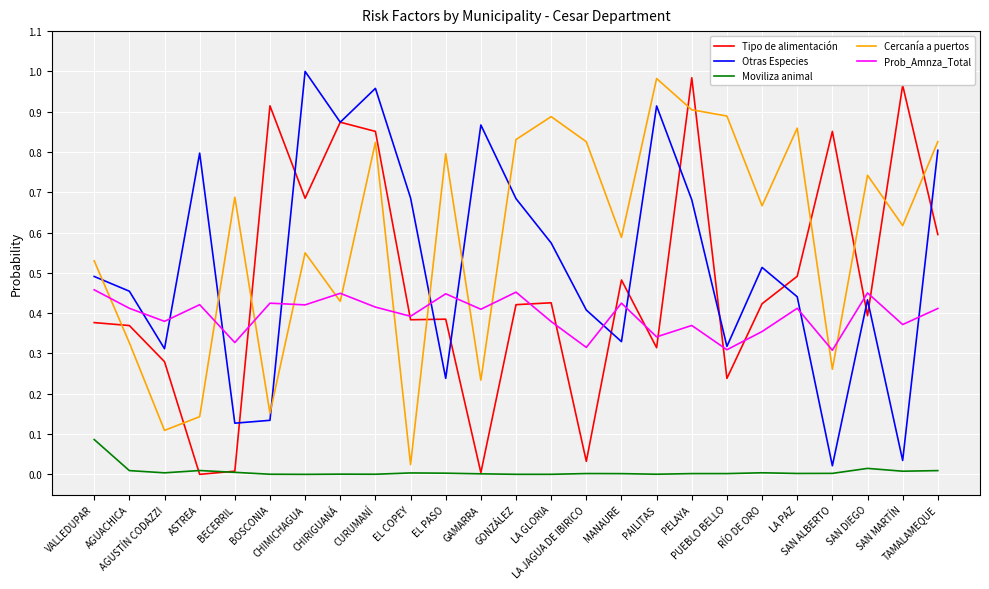

Between CHIMICHAGUA and SAN MARTÍN, which series saw the biggest shift?

Otras Especies